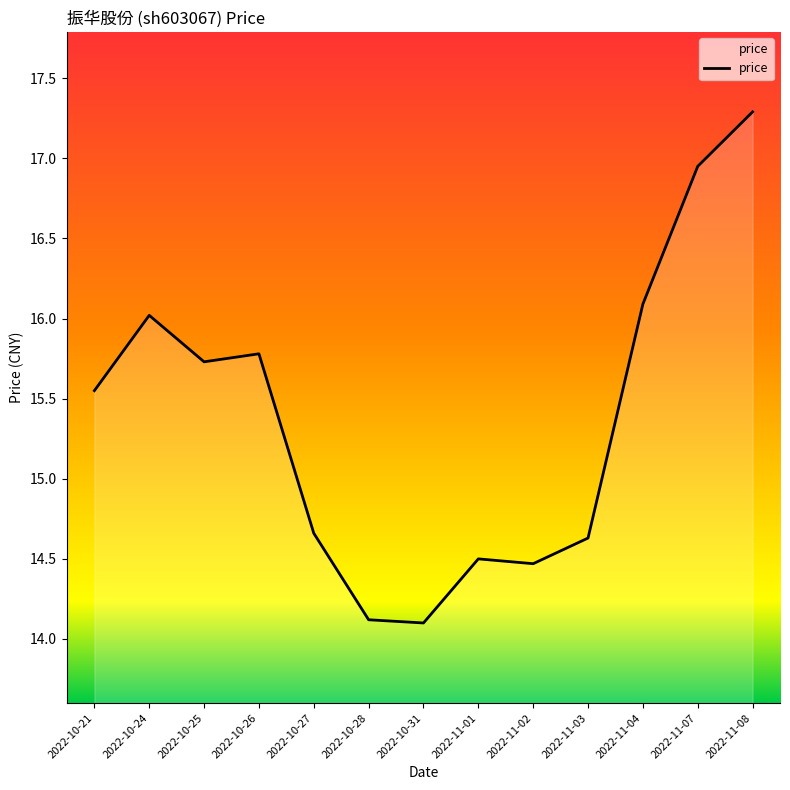

What position from the right is 2022-11-07?

2